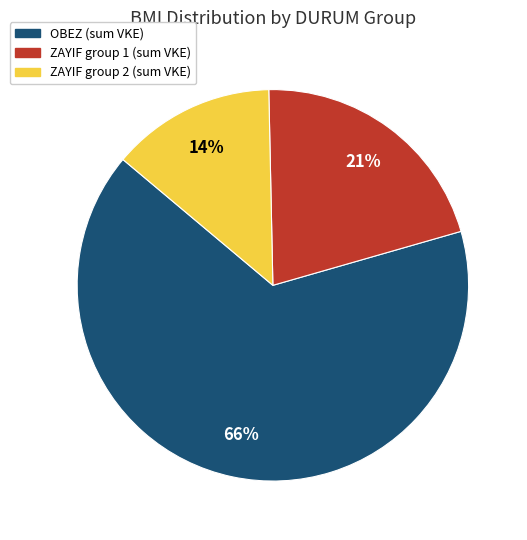

To the nearest percent, what is the average slice percentage?

33%